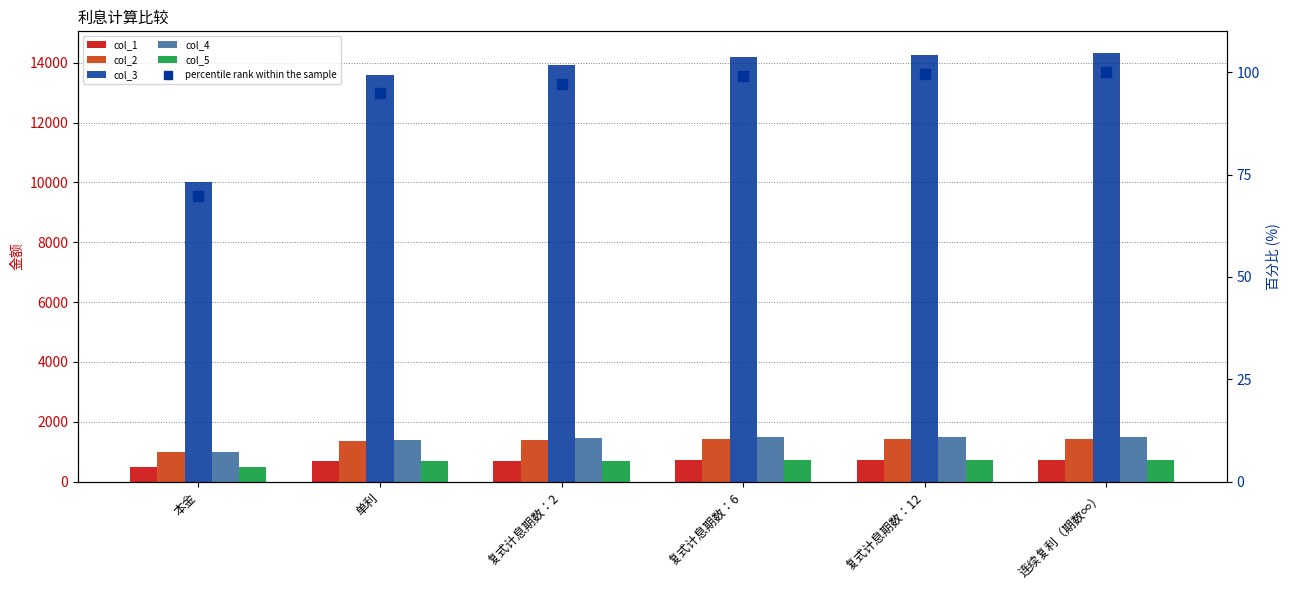

Is the value of col_5 at 连续复利（期数∞） greater than the value of col_3 at 复式计息期数：2?

No